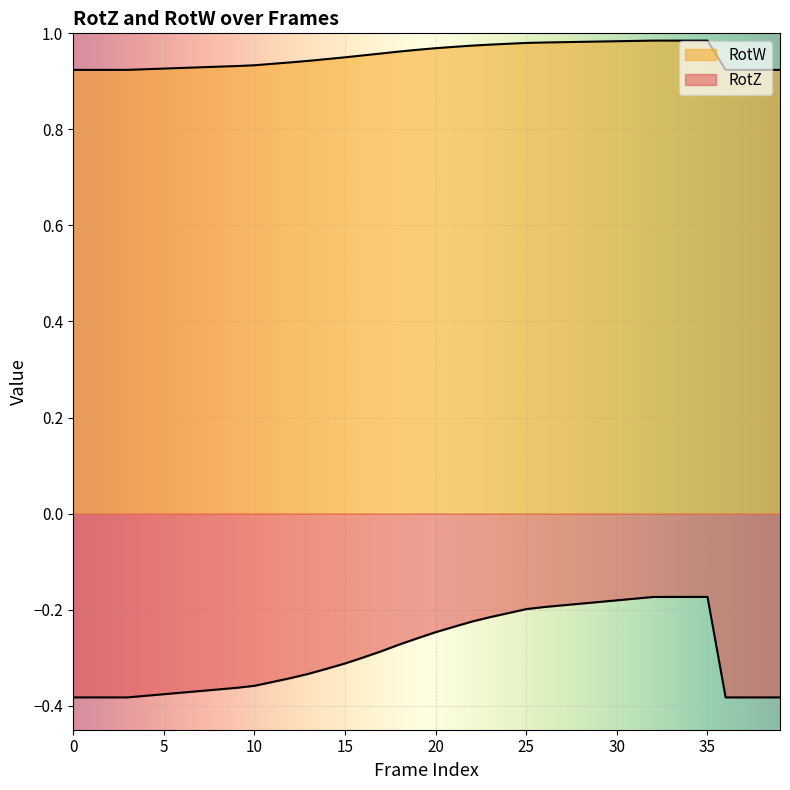

Does the chart display data point markers on the line(s)?

No